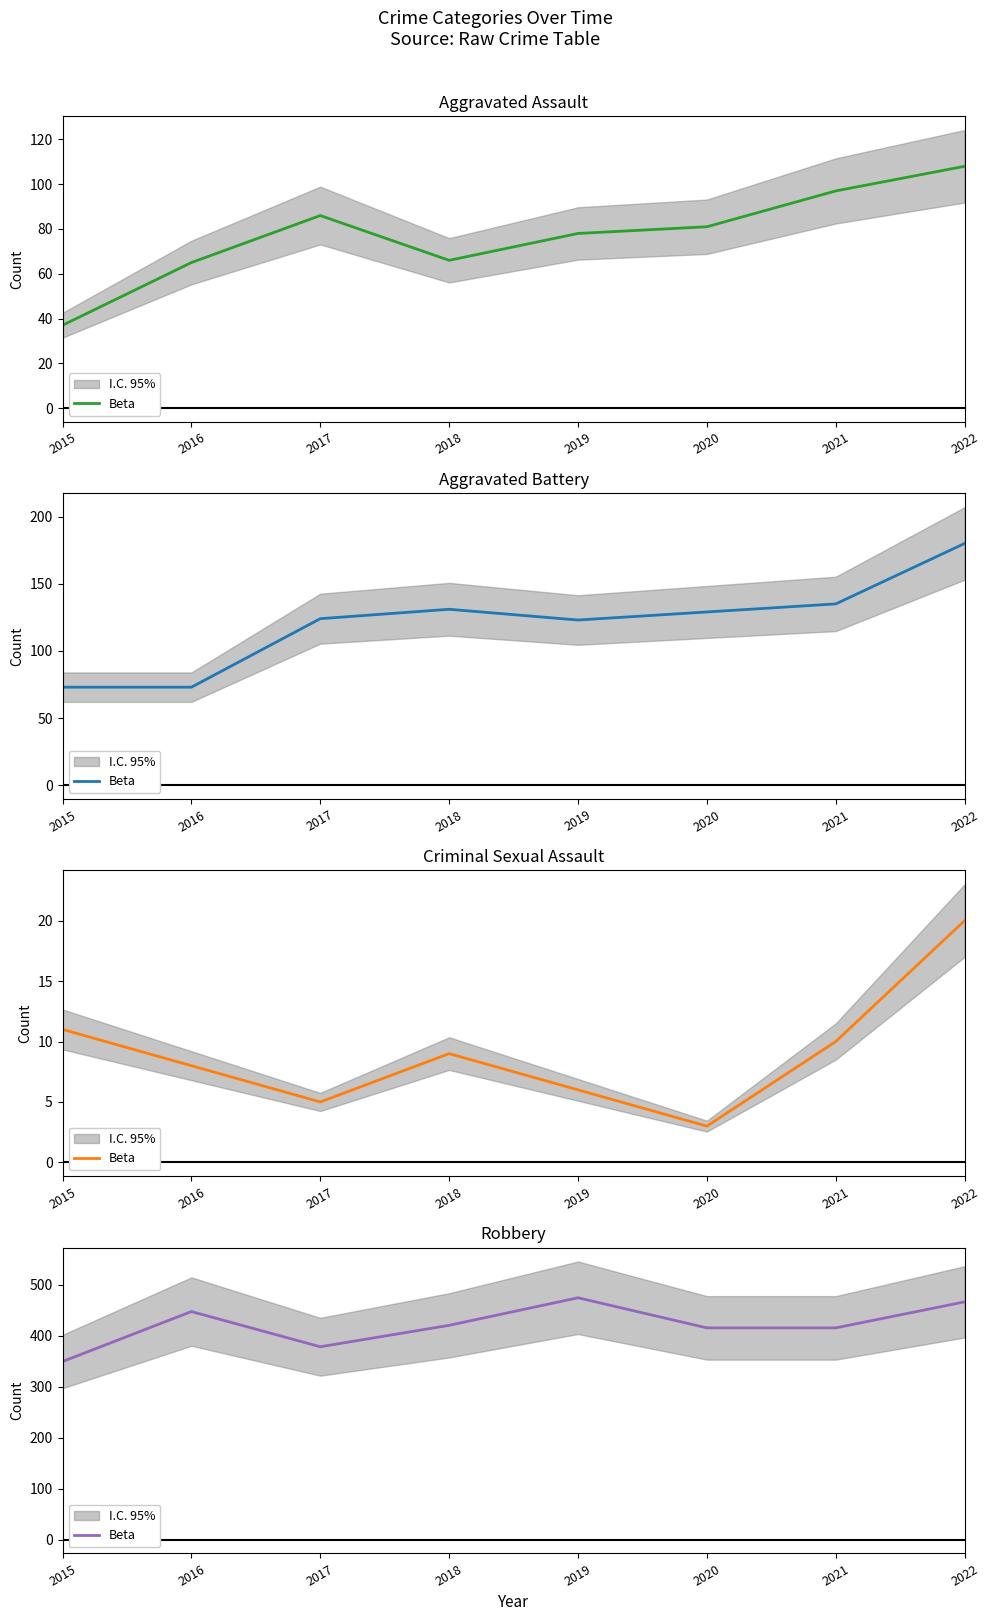

List the labels in order of value, largest first.

2019, 2022, 2016, 2018, 2020, 2021, 2017, 2015